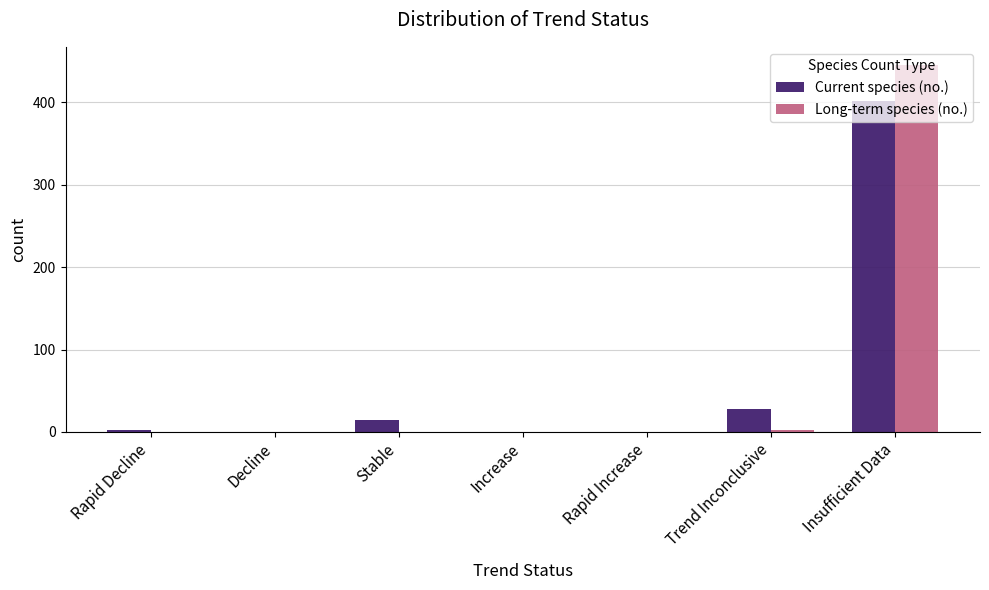

Which series has the largest range (max minus min)?

Long-term species (no.)